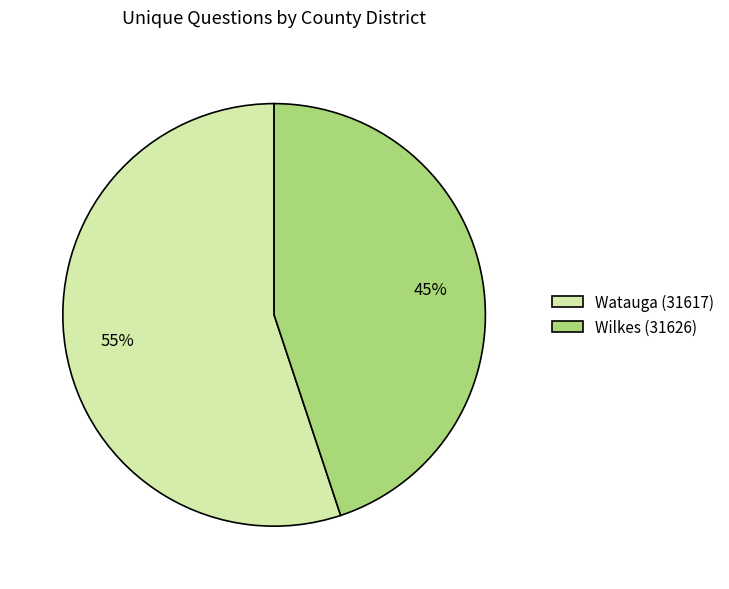

The Wilkes (31626) slice represents 52% of the pie. True or false?

False